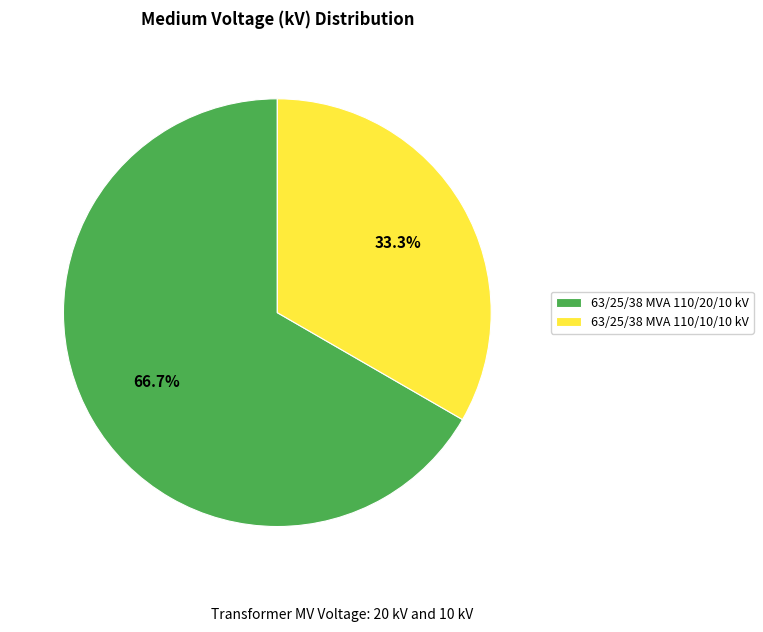

Approximately how many times larger is the value at 63/25/38 MVA 110/10/10 kV compared to 63/25/38 MVA 110/20/10 kV?

0.5